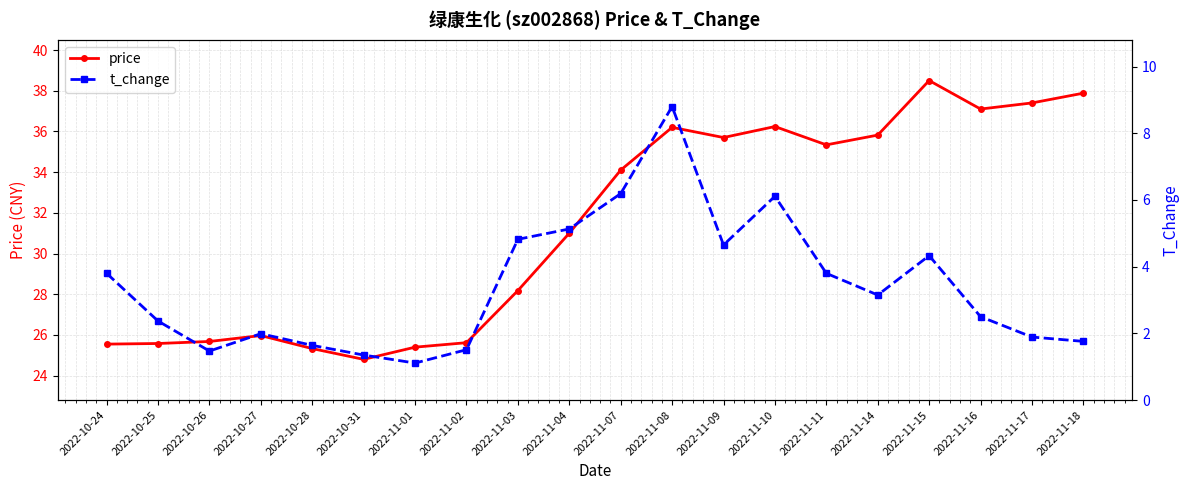

Reading left to right, list all the values displayed in this chart.

price: 25.6	25.6	25.7	26.0	25.3	24.8	25.4	25.6	28.2	31.0	34.1	36.2	35.7	36.2	35.3	35.8	38.5	37.1	37.4	37.9
t_change: 3.8	2.4	1.5	2.0	1.6	1.4	1.1	1.5	4.8	5.1	6.2	8.8	4.7	6.1	3.8	3.1	4.3	2.5	1.9	1.8